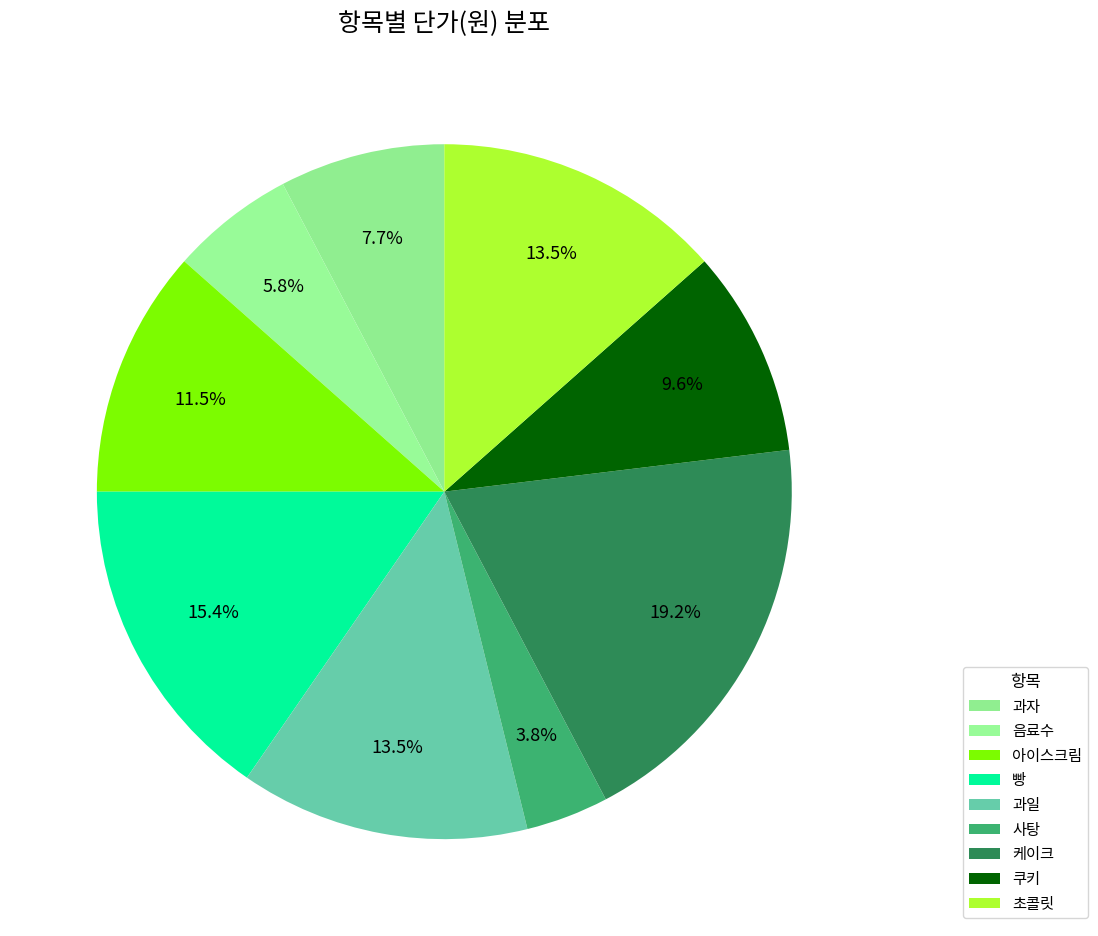

Which has a higher value, 음료수 or 케이크?

케이크